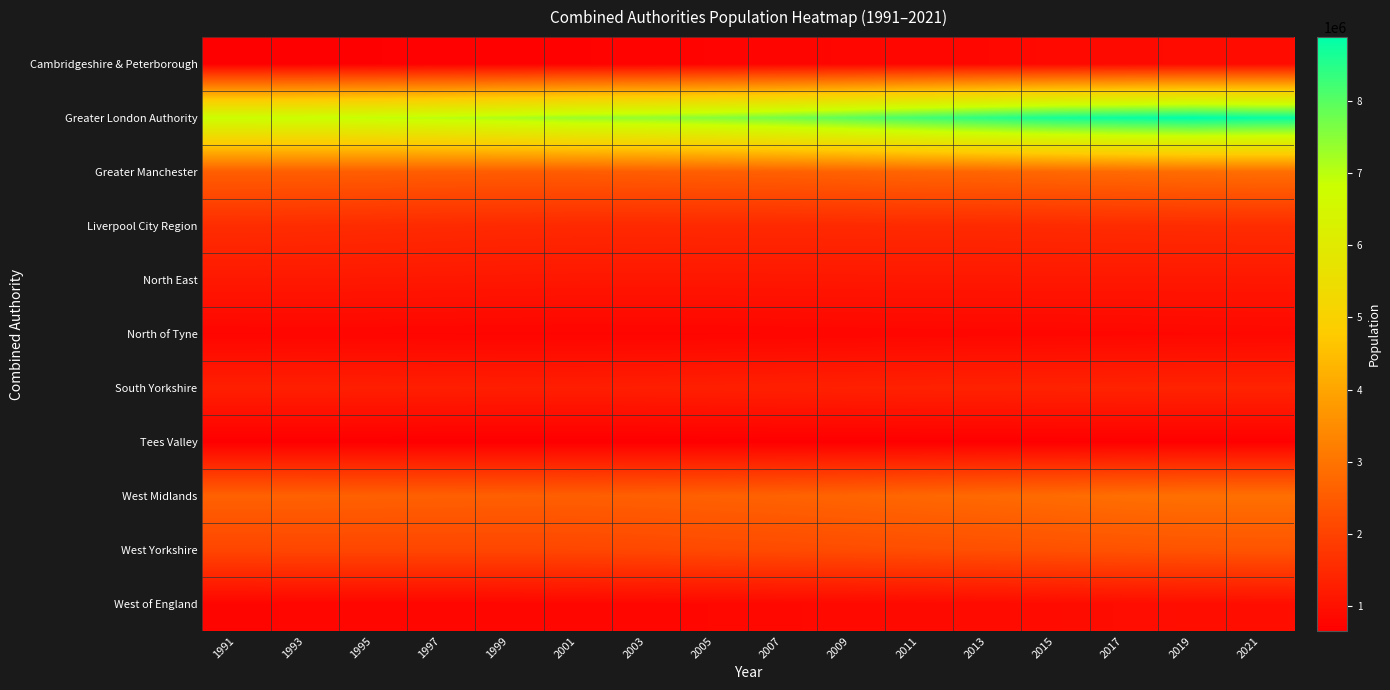

Count the number of categories in the chart.

16